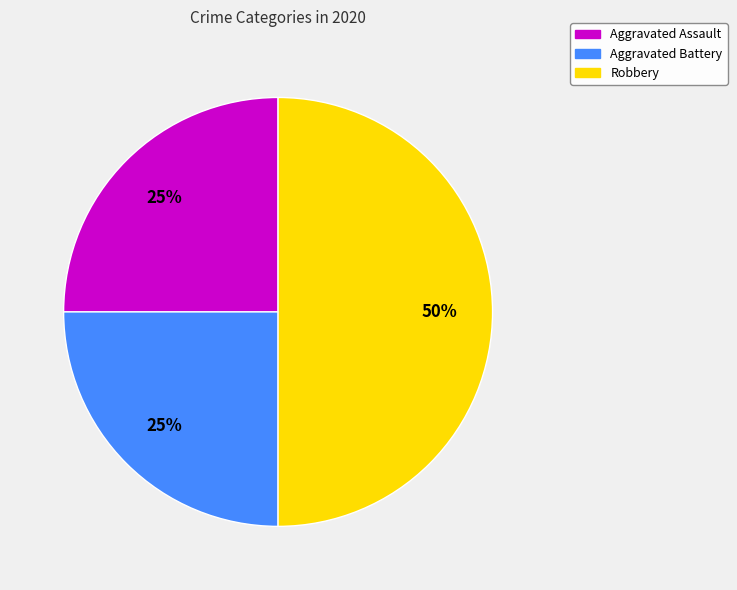

To the nearest percent, what percentage of the pie is Aggravated Battery?

25%